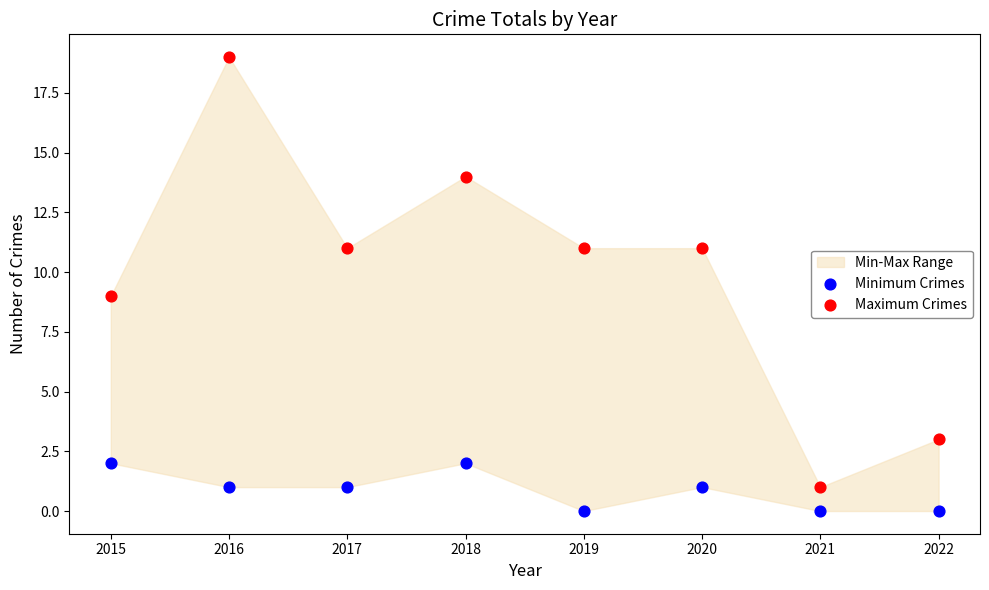

Which series has the widest spread of Y values?

Maximum Crimes